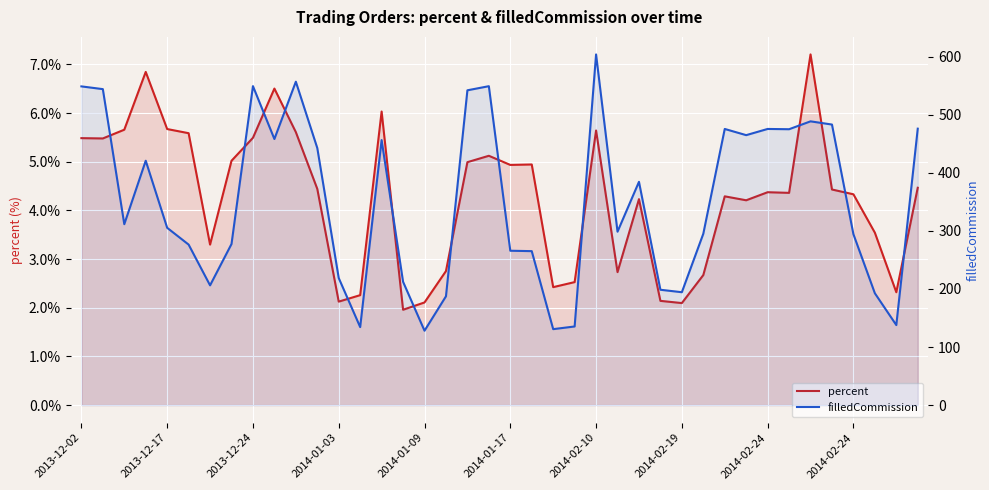

What is the maximum value for filledCommission?

603.7